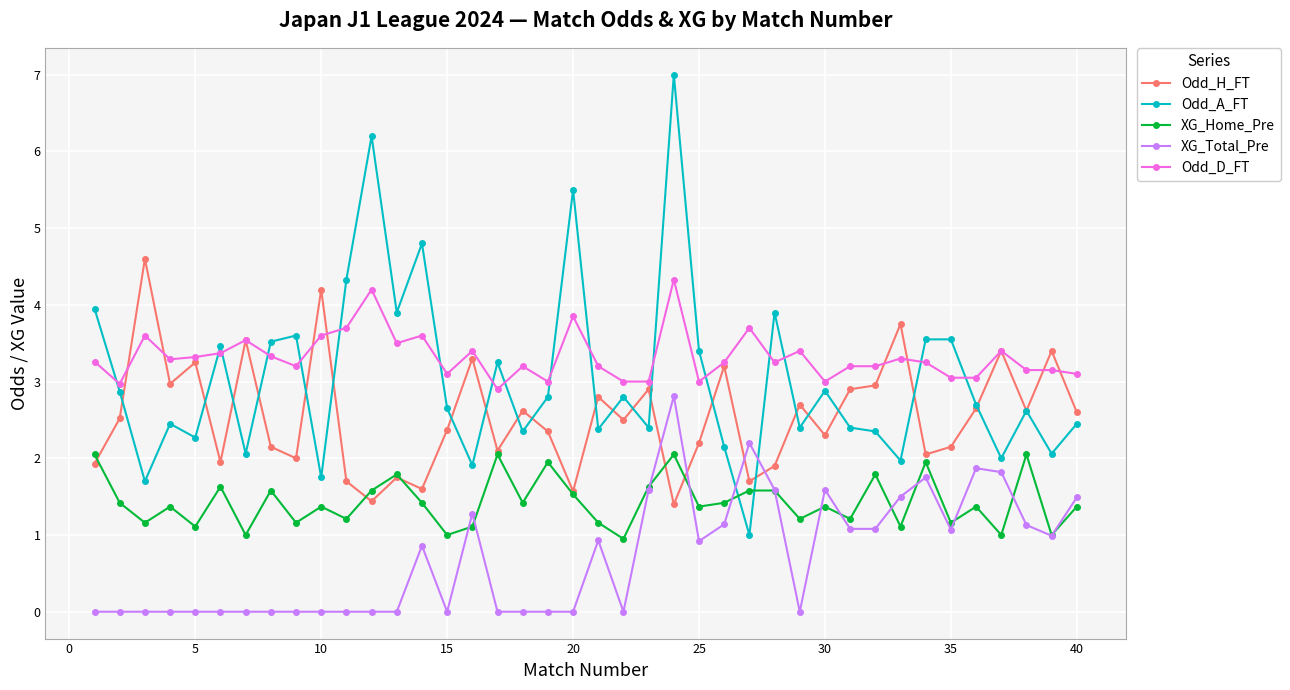

How many data points does each series have?

40